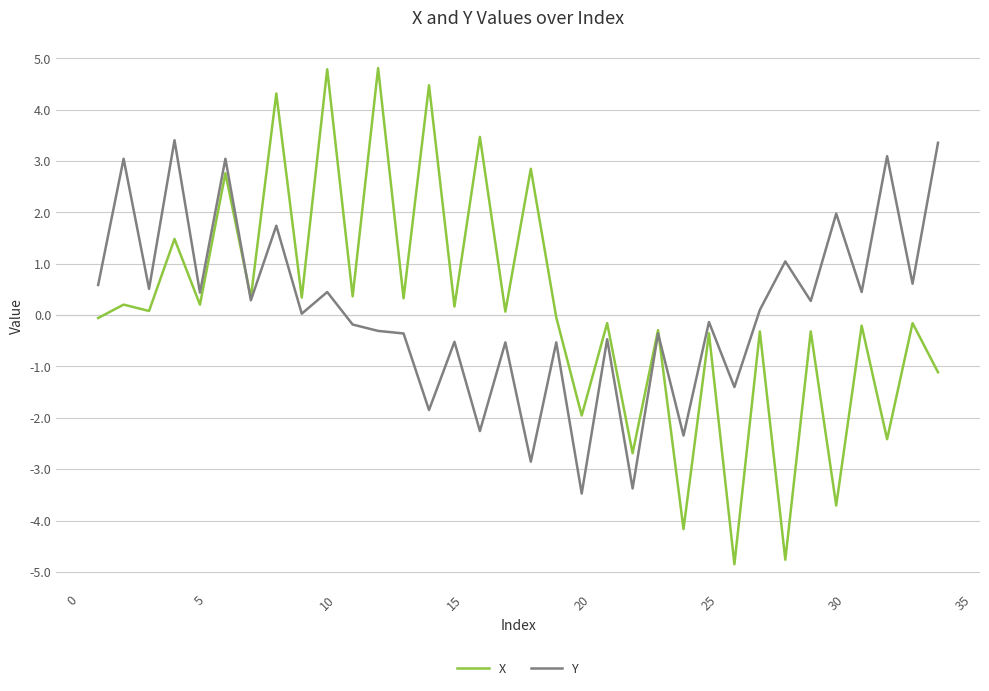

List the series in order of their peak value, lowest first.

Y, X